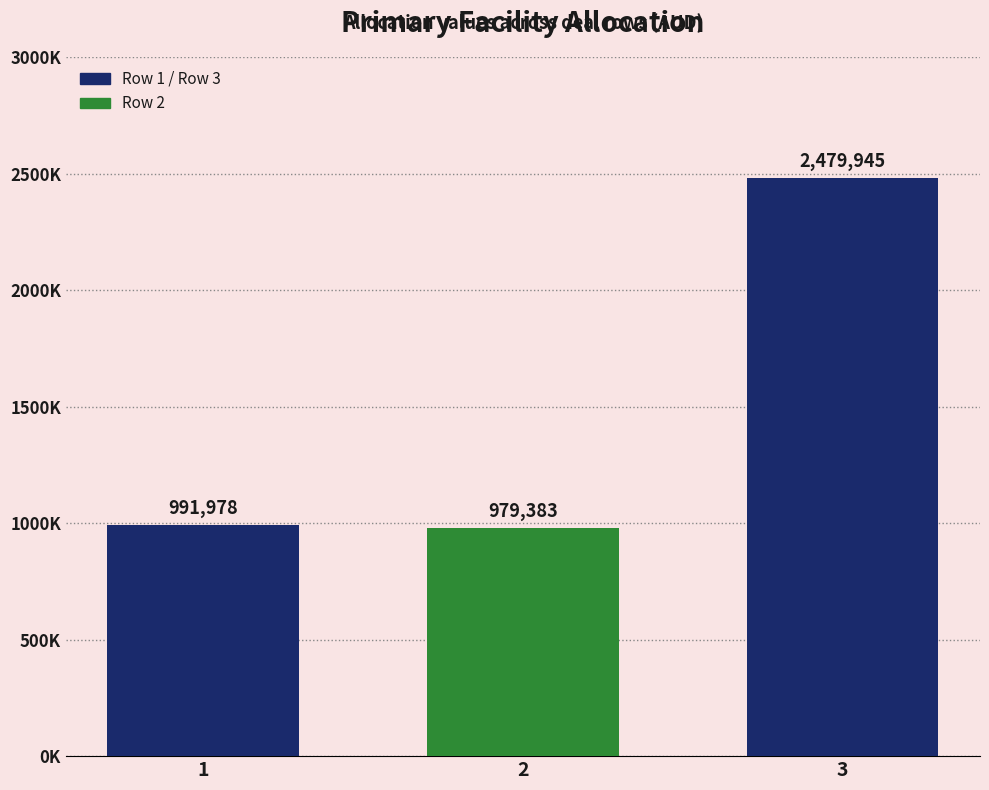

Are the bars grouped side by side (vs. stacked)?

No